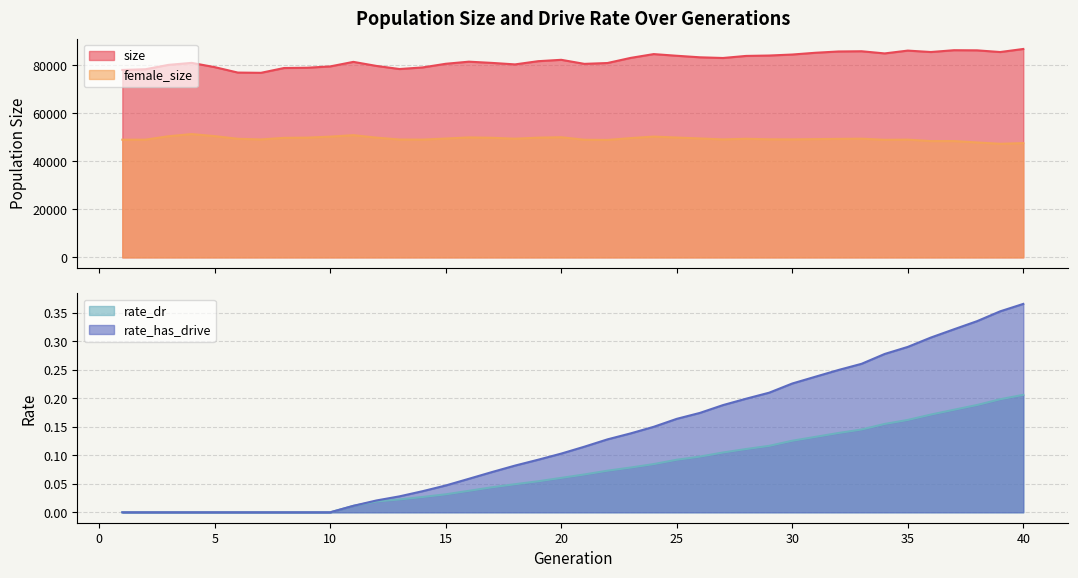

Where does the female_size series first go above 49427?

3